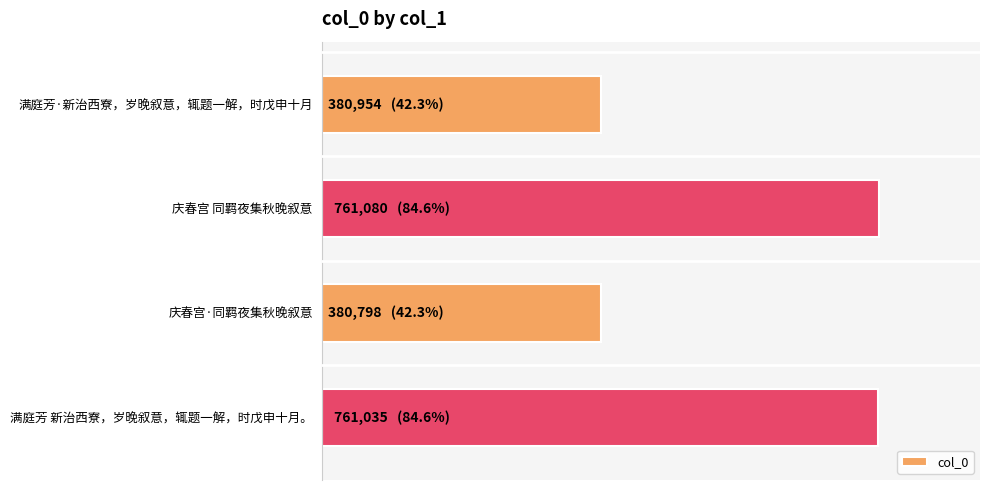

Rank the categories by value from highest to lowest.

庆春宫 同羁夜集秋晚叙意, 满庭芳 新治西寮，岁晚叙意，辄题一解，时戊申十月。, 满庭芳·新治西寮，岁晚叙意，辄题一解，时戊申十月, 庆春宫·同羁夜集秋晚叙意